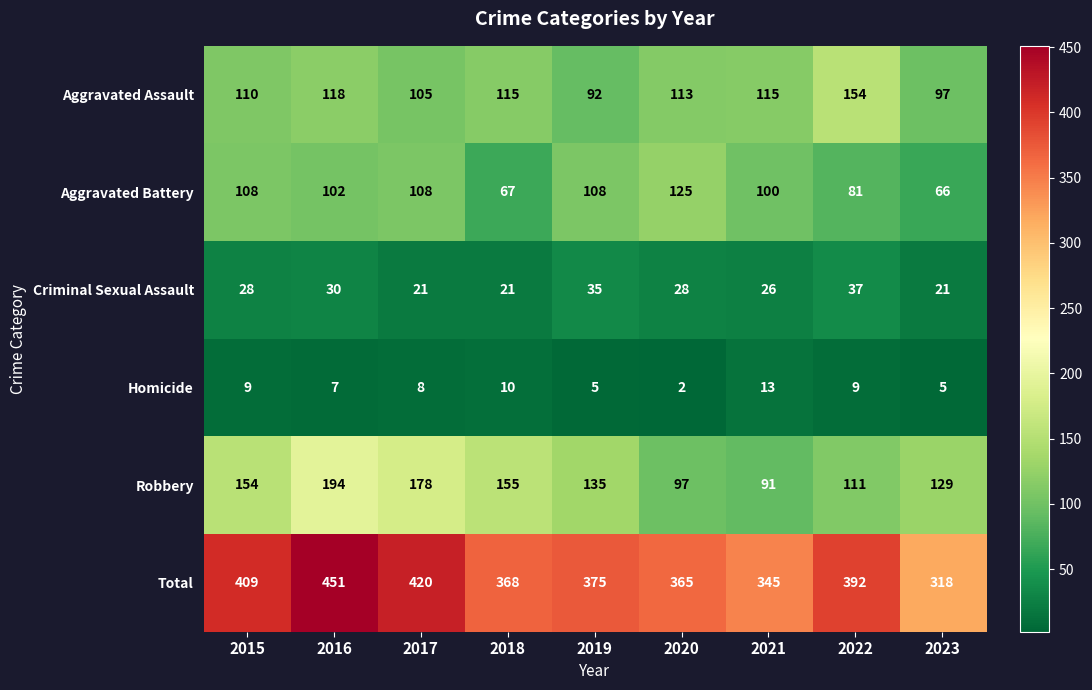

Which label corresponds to the smallest value in the chart?

2020